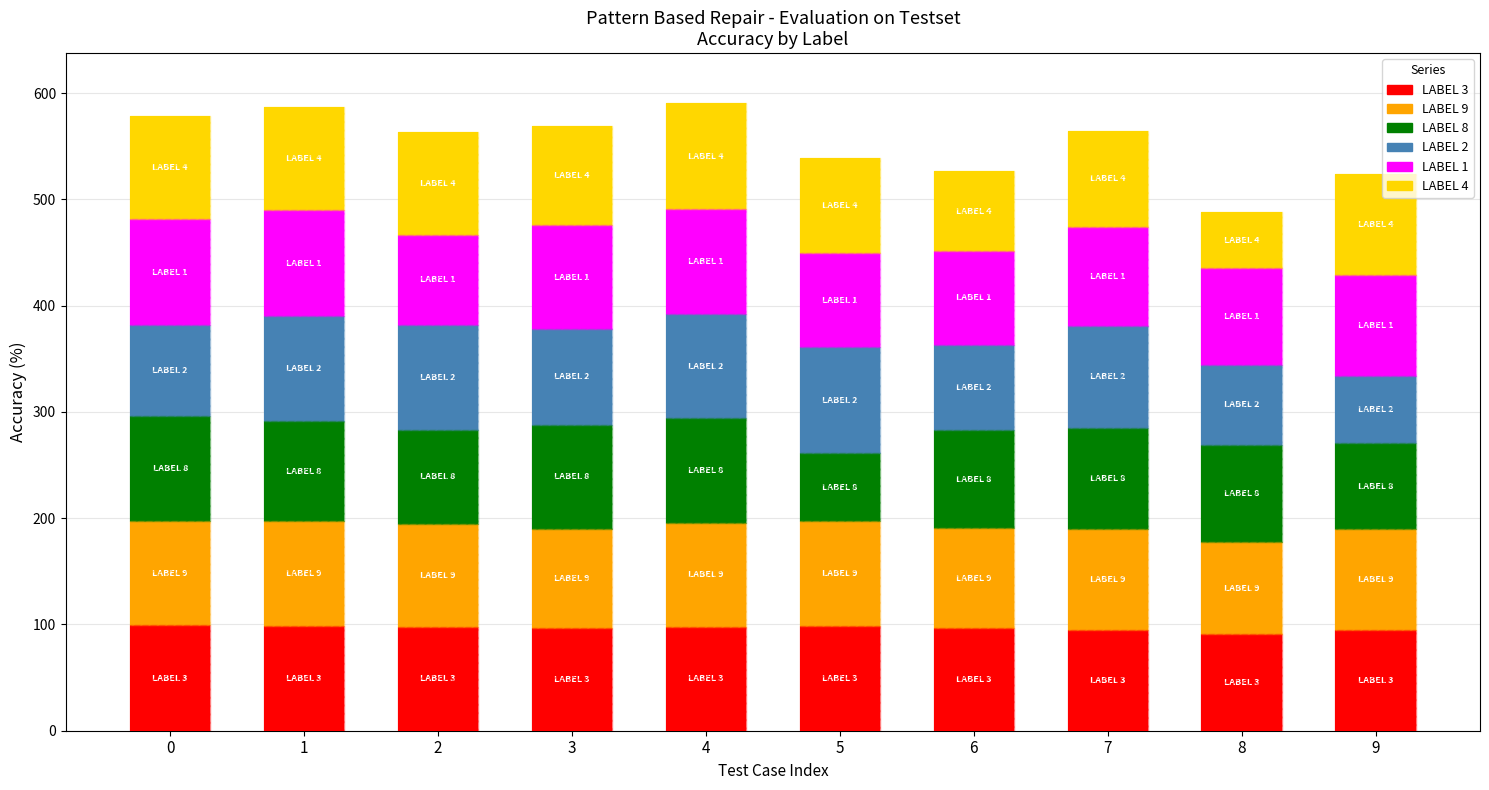

Is it true that LABEL 2 equals 63.4 at 9?

True